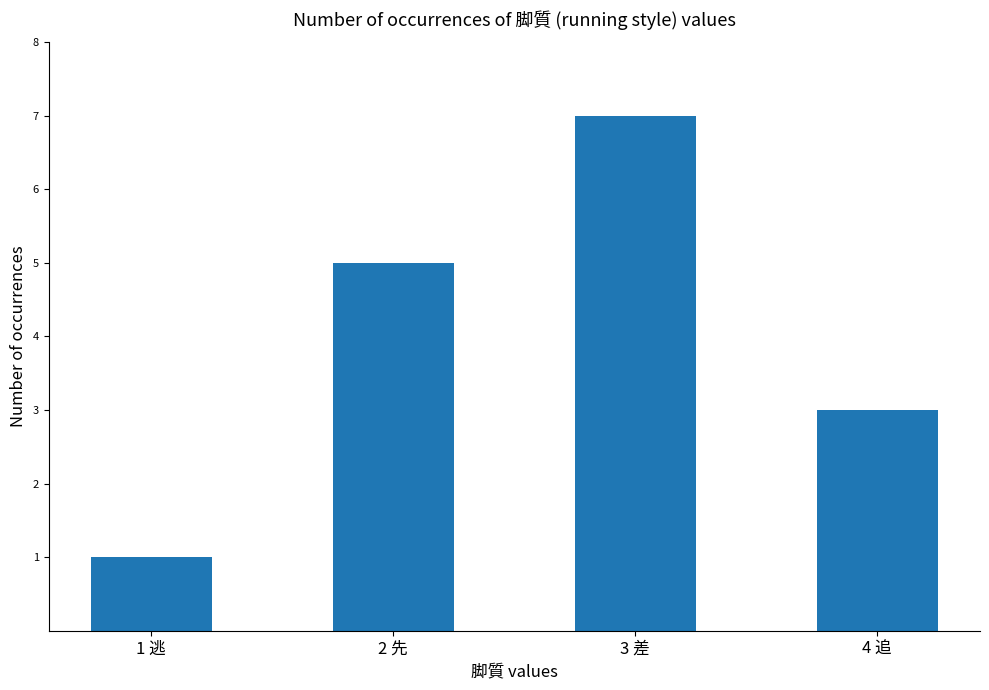

Count the values in the range 3 to 7.

3